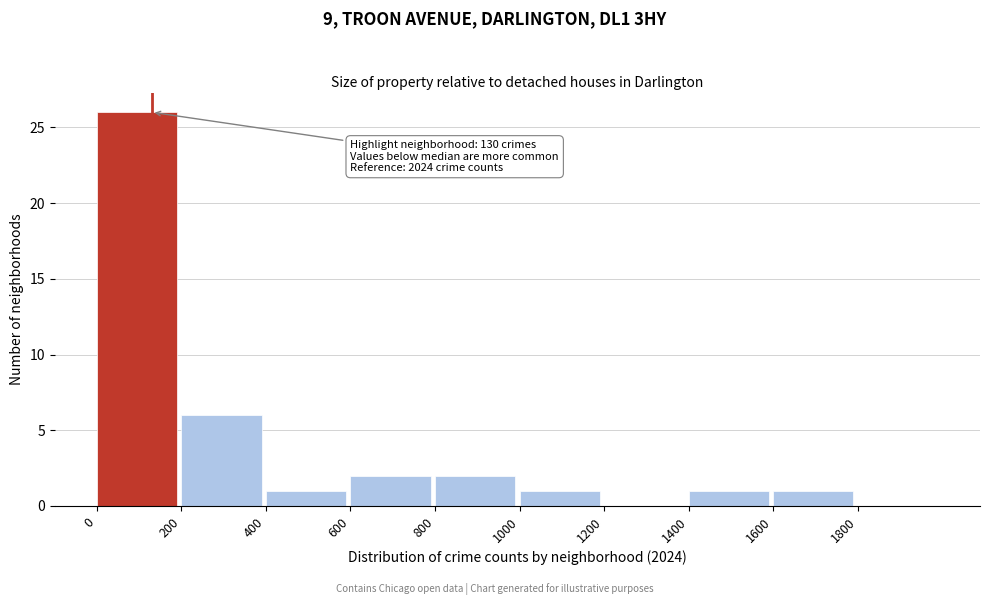

Over which range of the x-axis is the bar tallest?

0 to 200